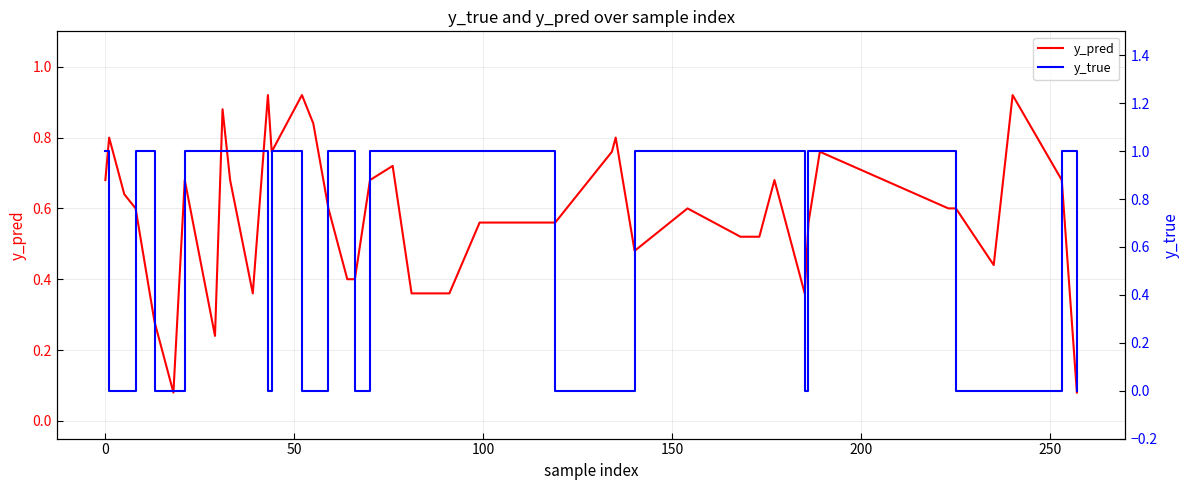

What is the difference between the maximum and minimum values in the y_pred series?

0.8